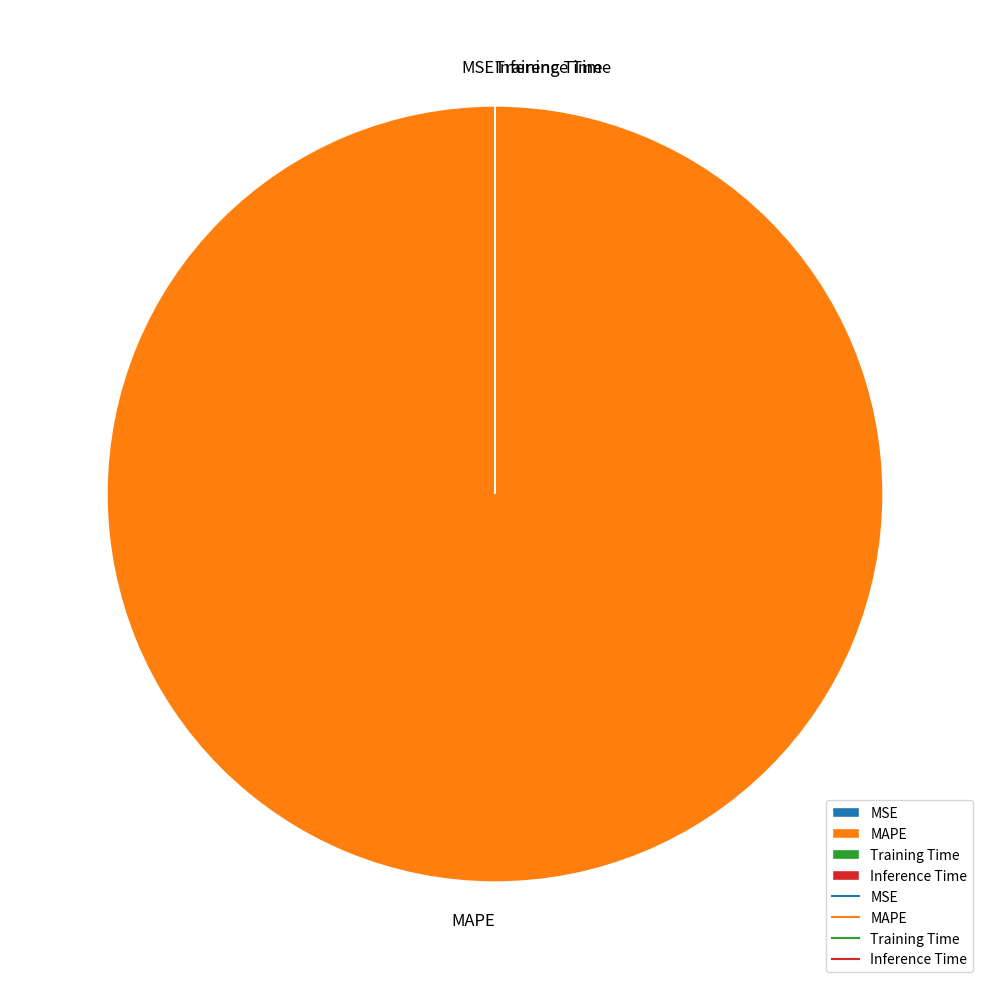

Which slice is the largest?

MAPE